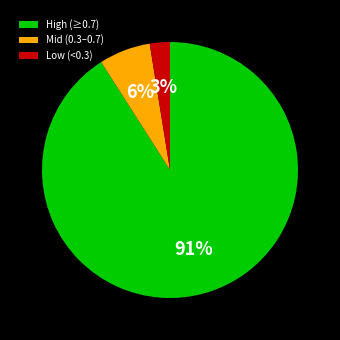

To the nearest percent, what is the combined percentage of High (≥0.7) and Mid (0.3–0.7)?

97%